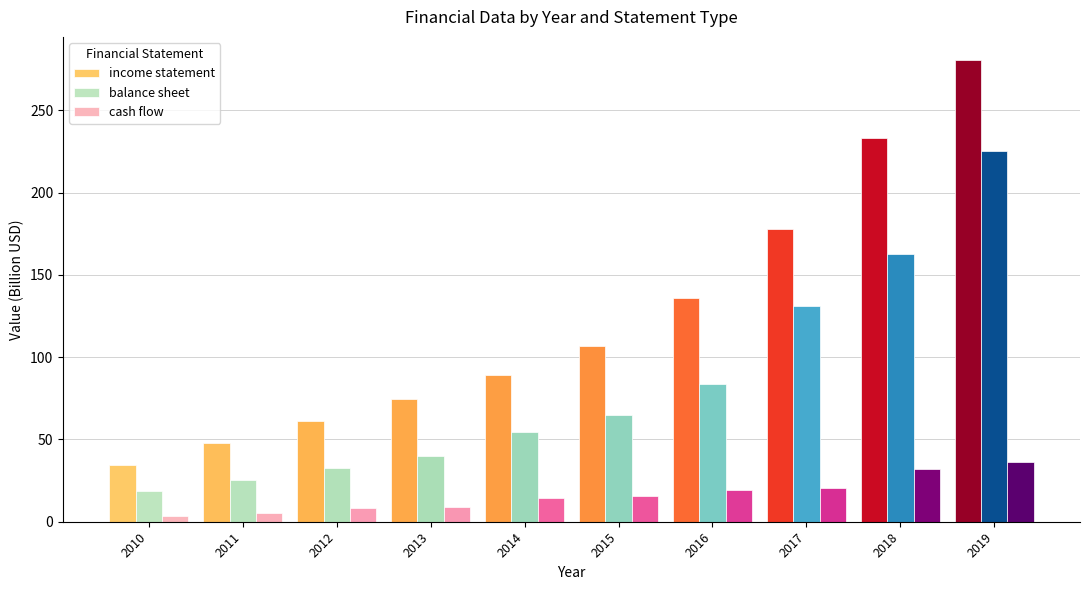

Between 2012 and 2019, which series saw the biggest shift?

income statement